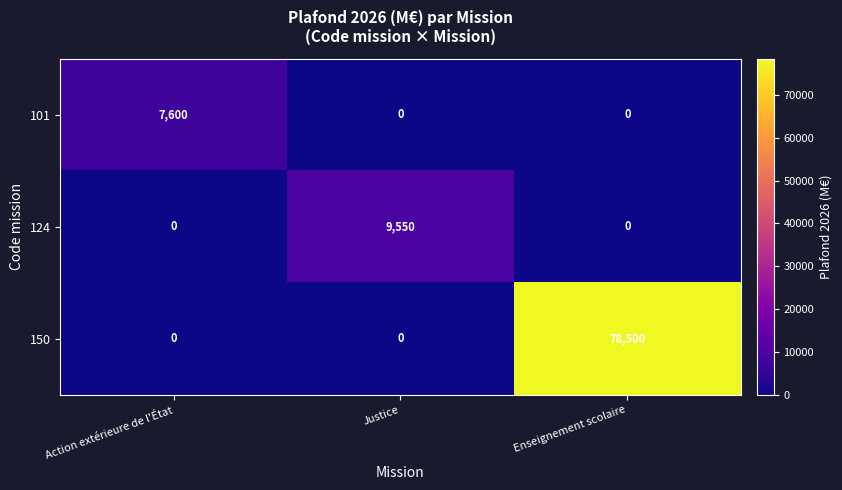

Count the number of data series in this chart.

3